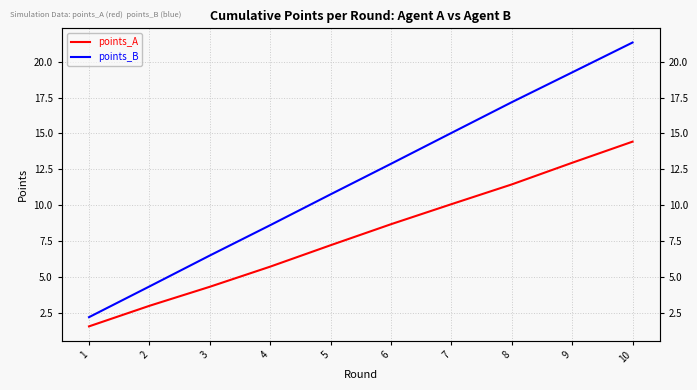

True or false: points_B has more than 2 points higher than both neighbors.

False